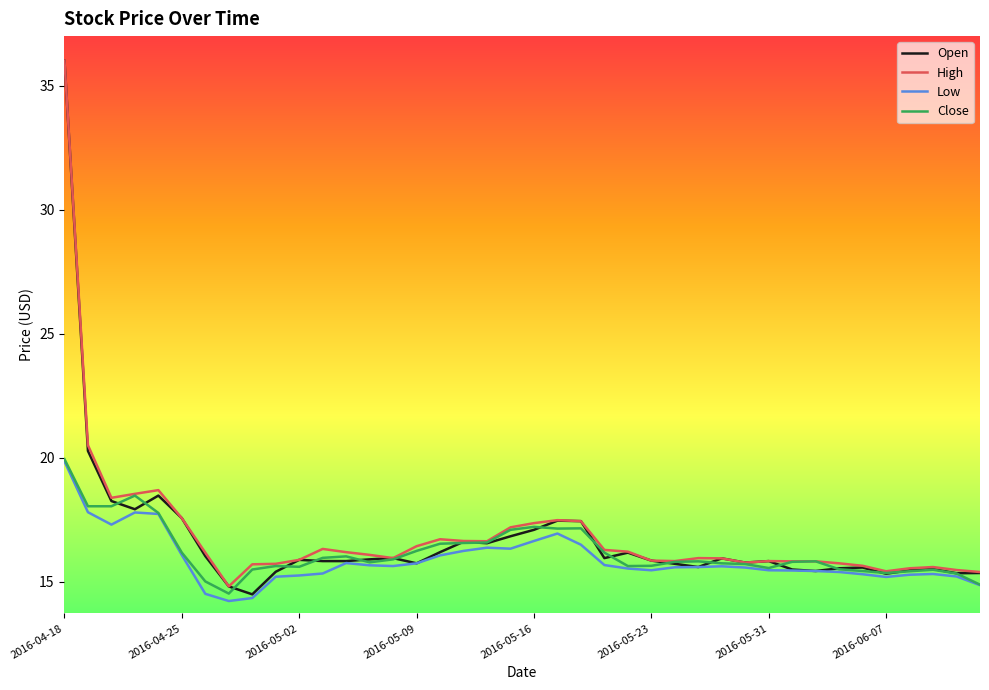

Which series has the largest range (max minus min)?

Open